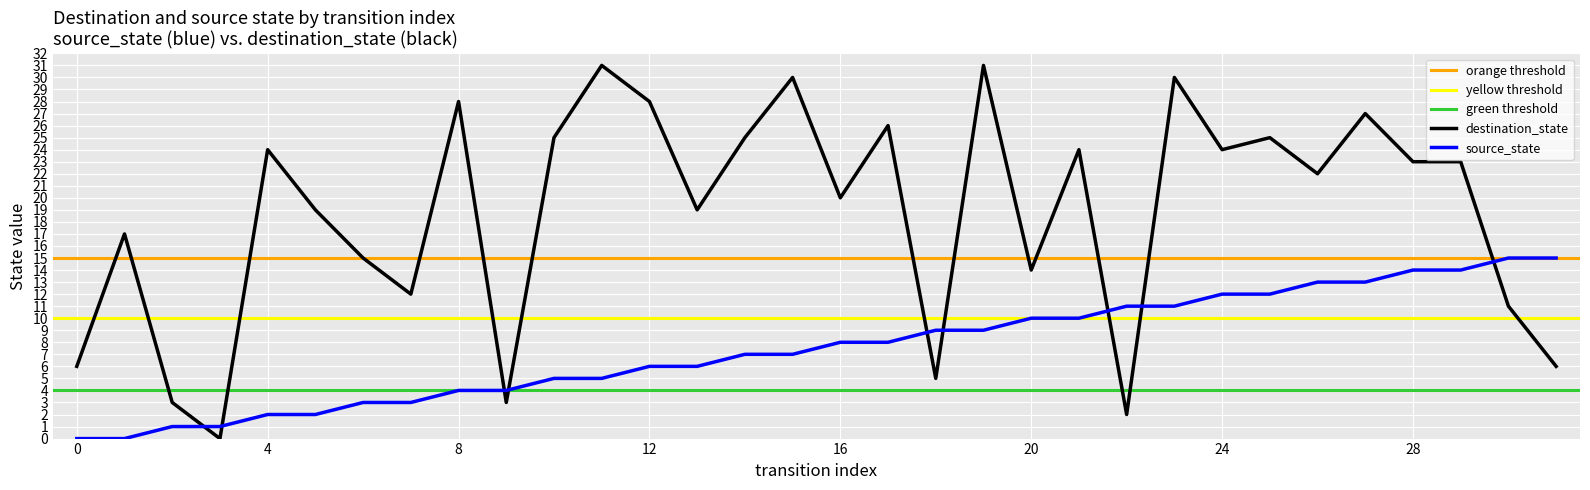

How many intersections are there between source_state and destination_state?

9